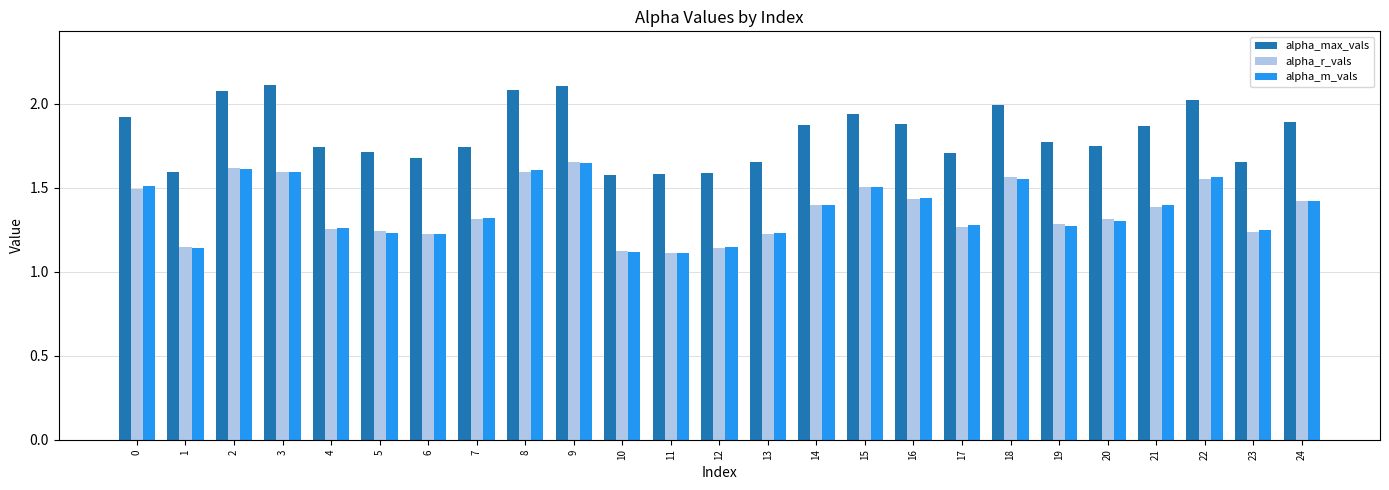

Are the bars grouped side by side (vs. stacked)?

Yes